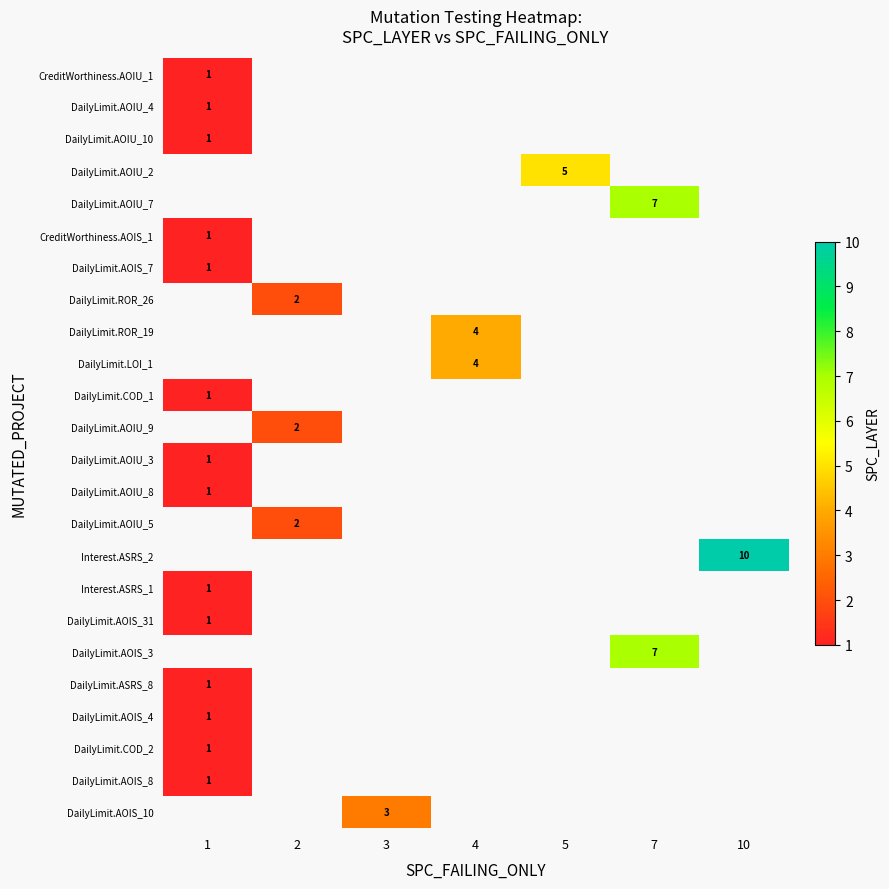

Count the number of data series in this chart.

24